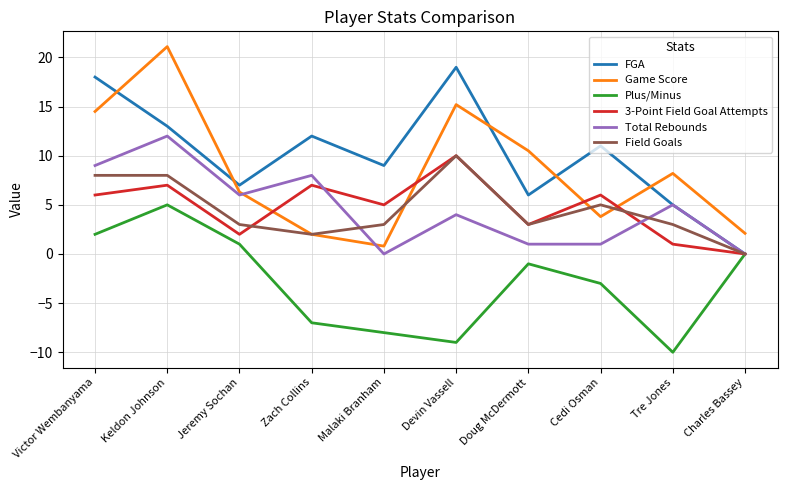

True or false: Game Score has more than 2 interior local peaks.

True